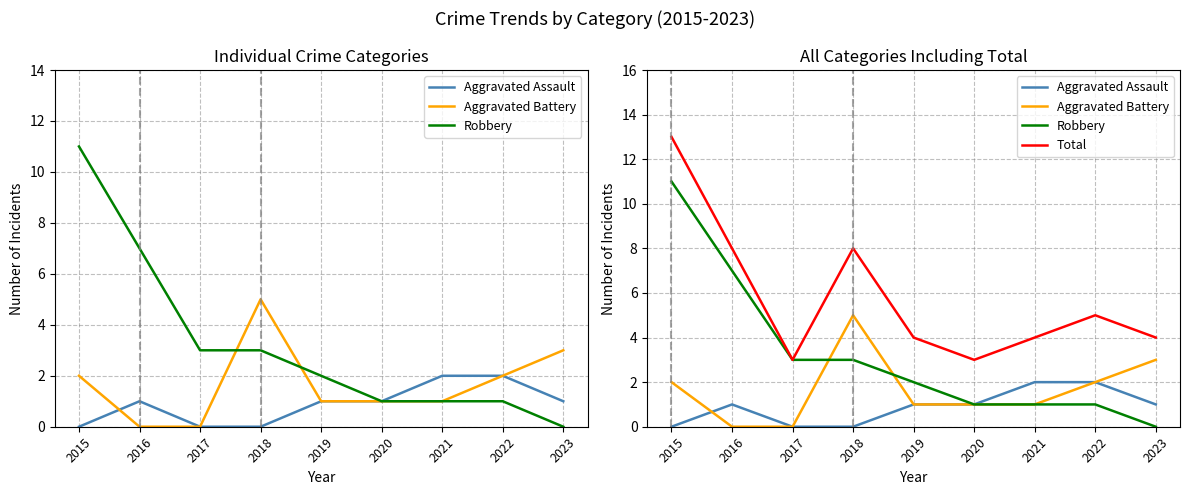

What are all the series names shown in the legend?

Aggravated Assault, Aggravated Battery, Robbery, Total